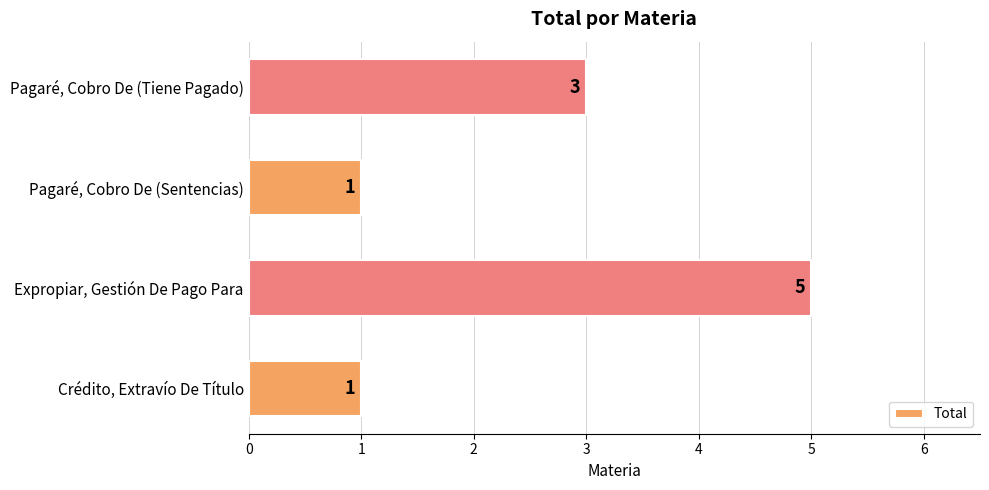

Count the values in the range 1 to 5.

4